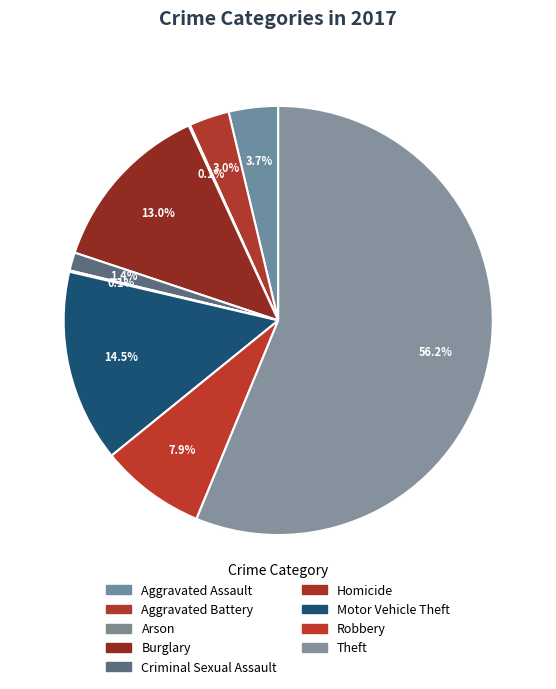

To the nearest percent, what percentage of the pie is Criminal Sexual Assault?

1%